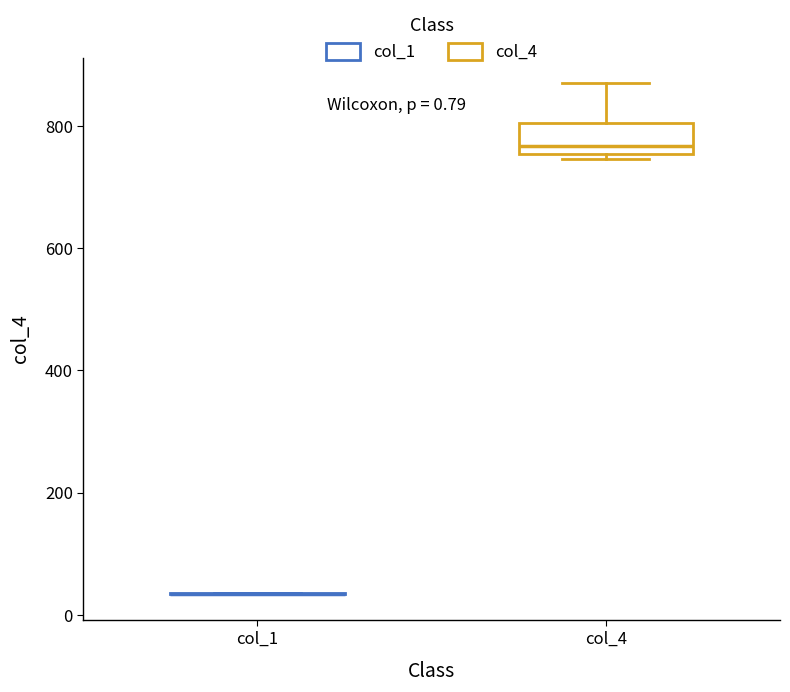

Which box is the tallest, from its lower edge to its upper edge?

col_4